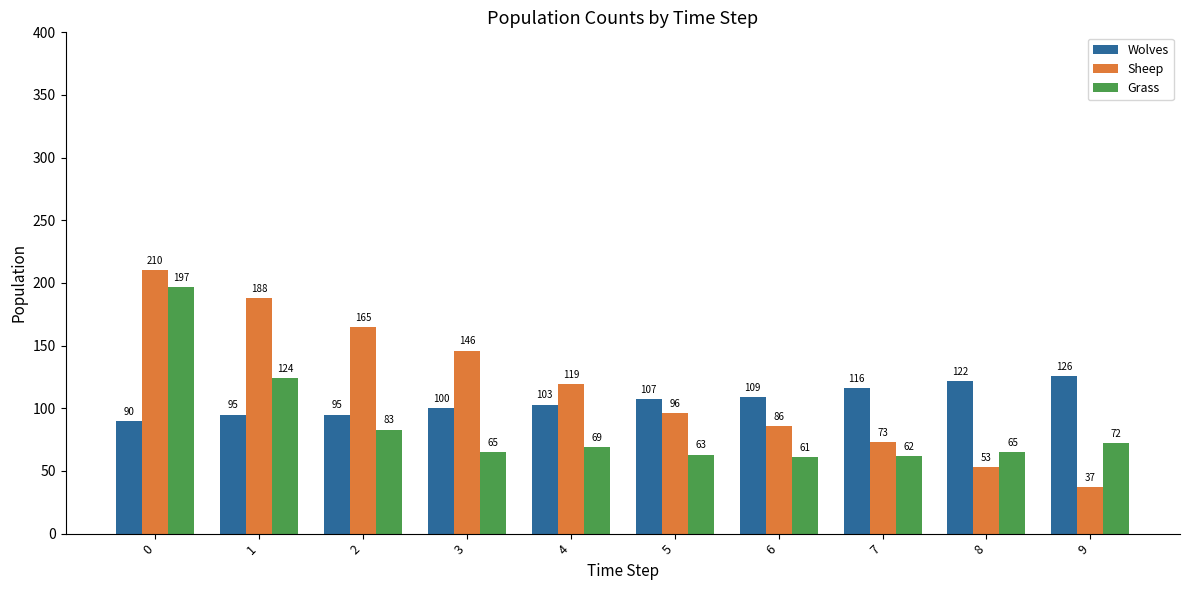

The value of Wolves at 5 is 186. True or false?

False